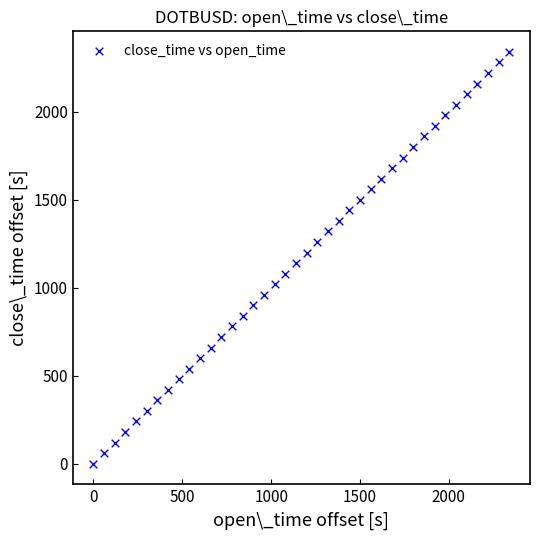

What is the range of X values (max minus min)?

2340